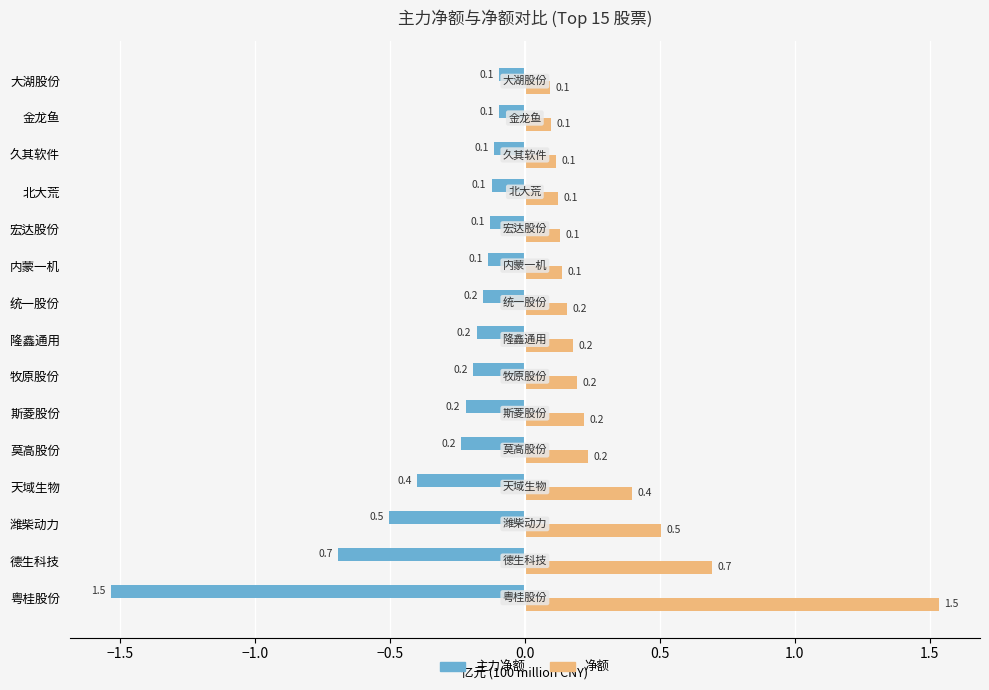

How many distinct data groups are displayed?

2